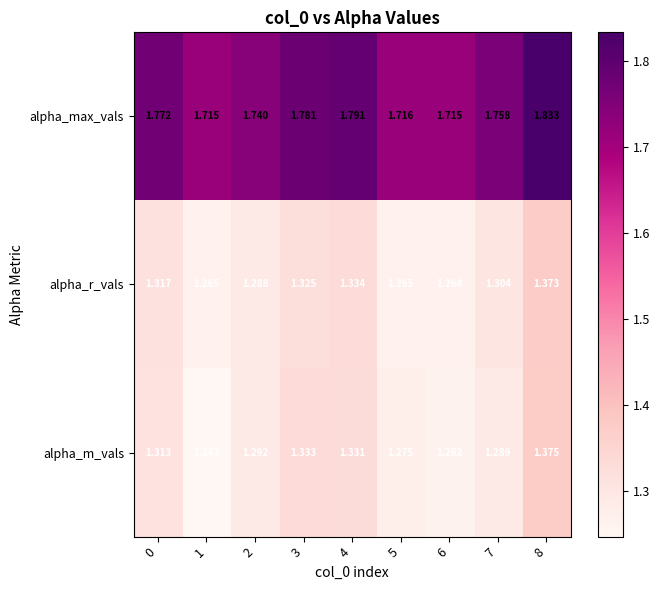

Which series has the largest total across all categories?

alpha_max_vals